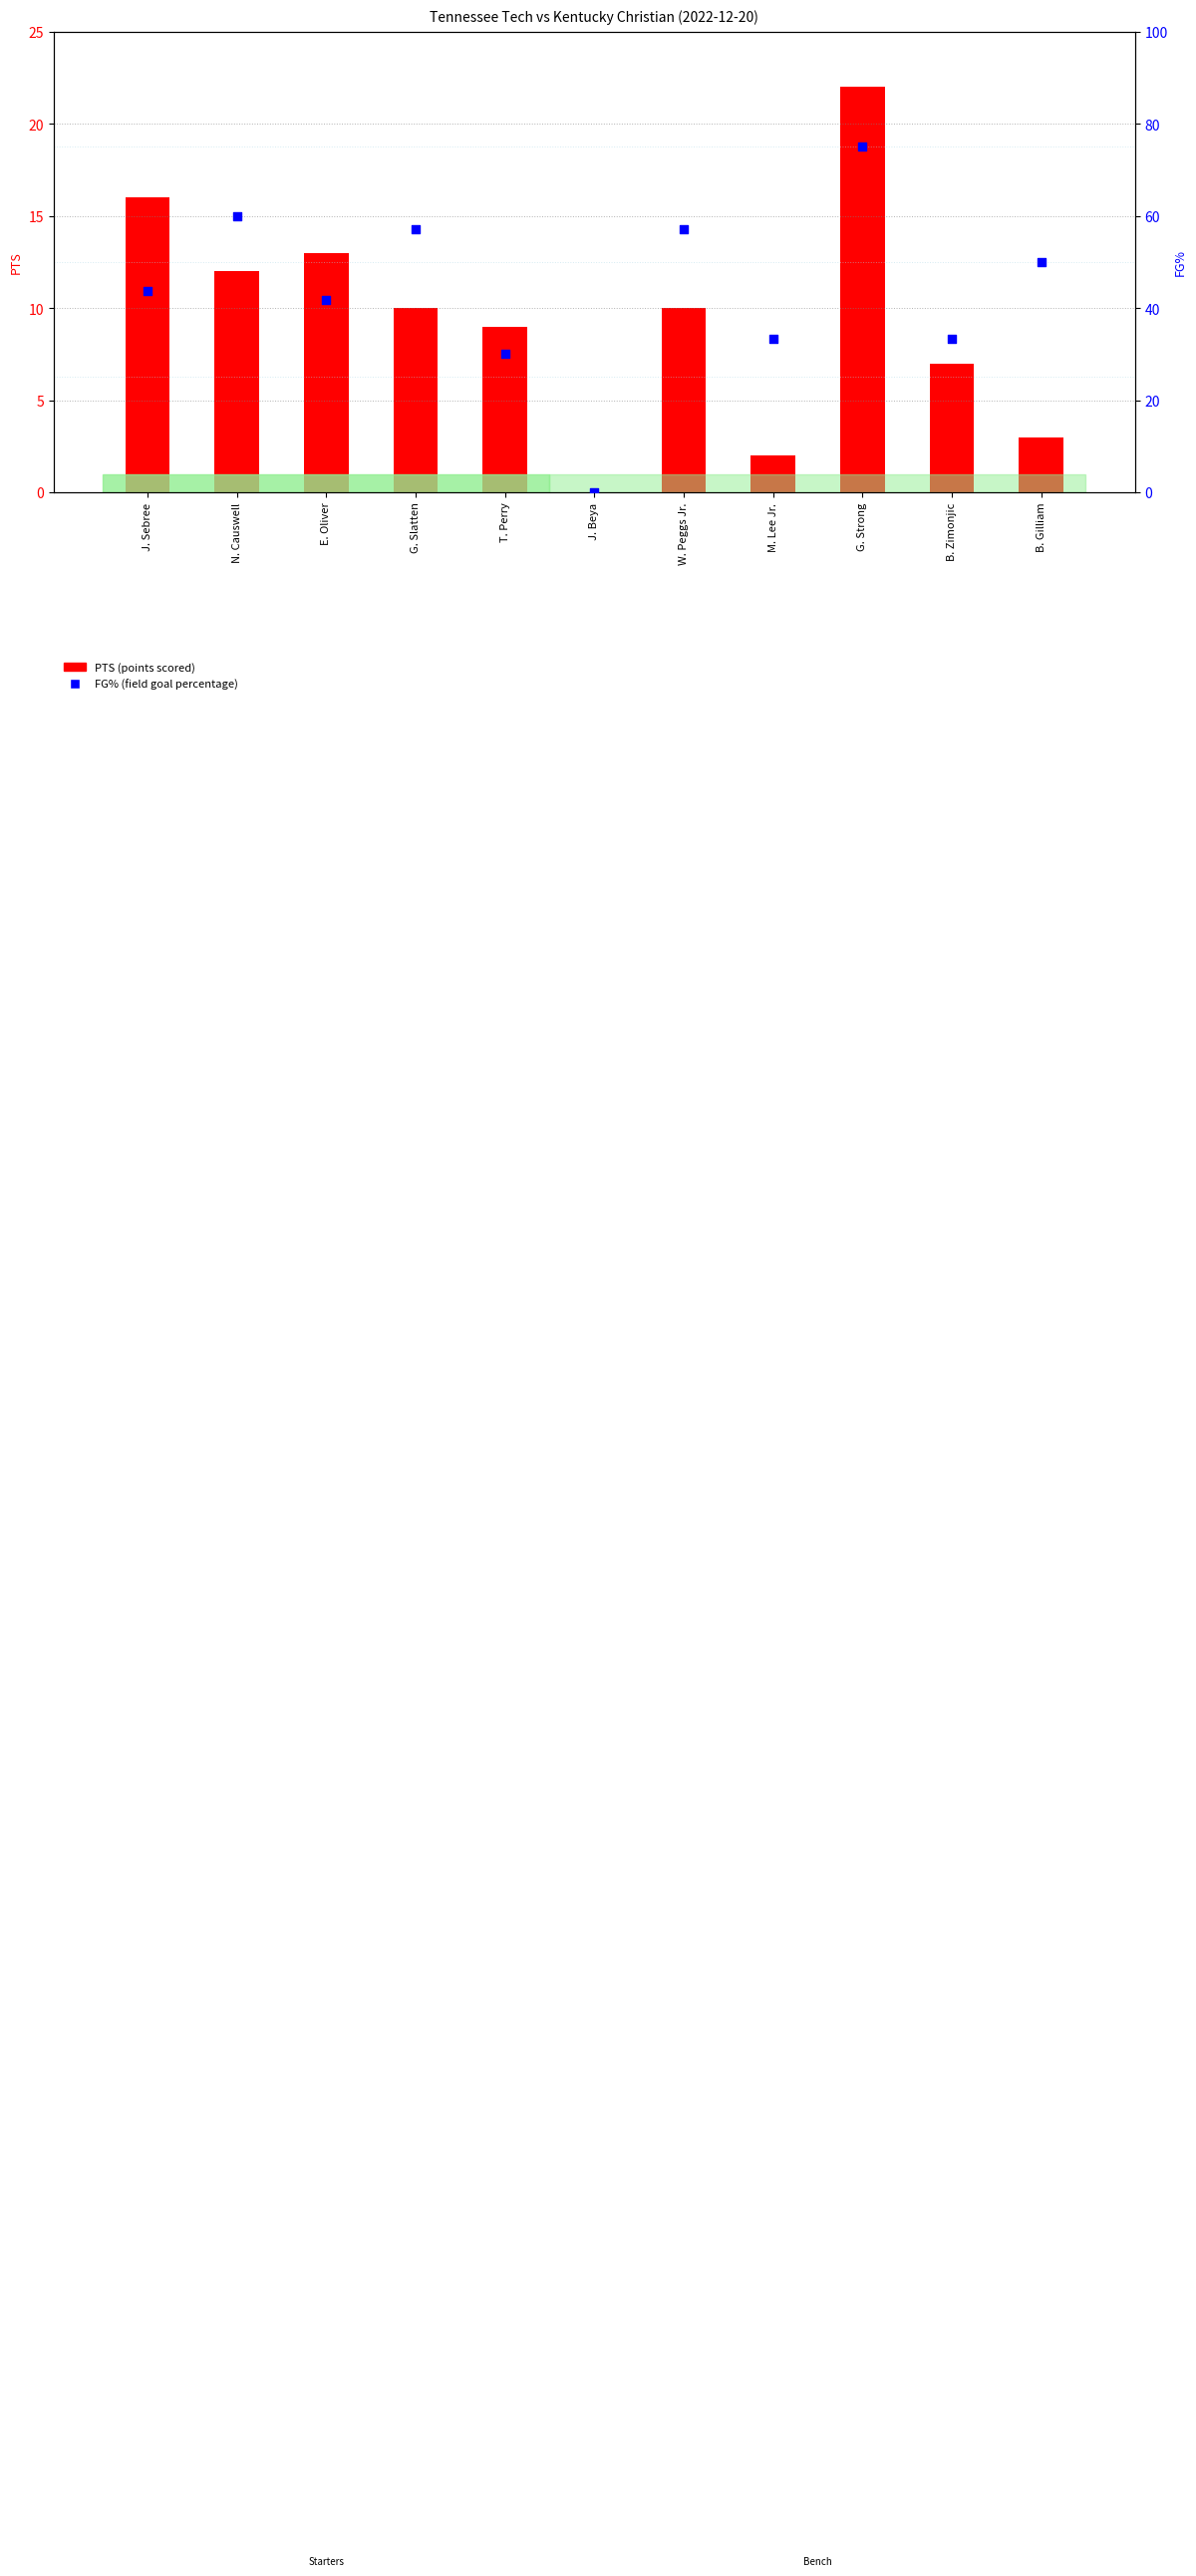

Which series reaches the maximum Y coordinate?

FG% (field goal percentage)